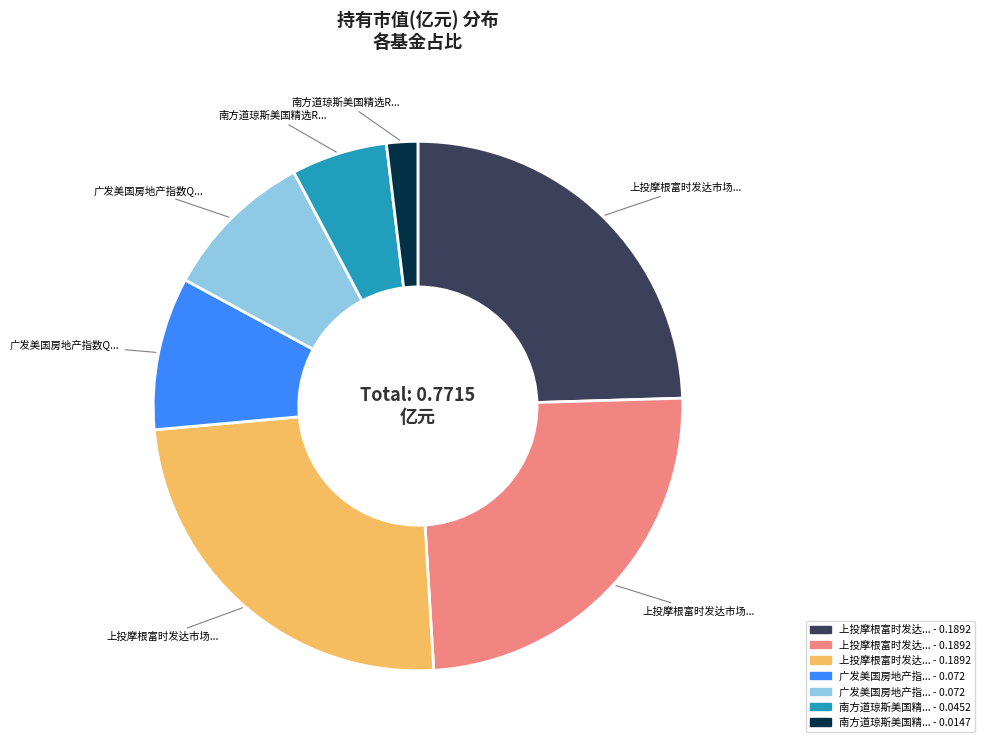

Is there any slice that represents more than half of the pie?

No